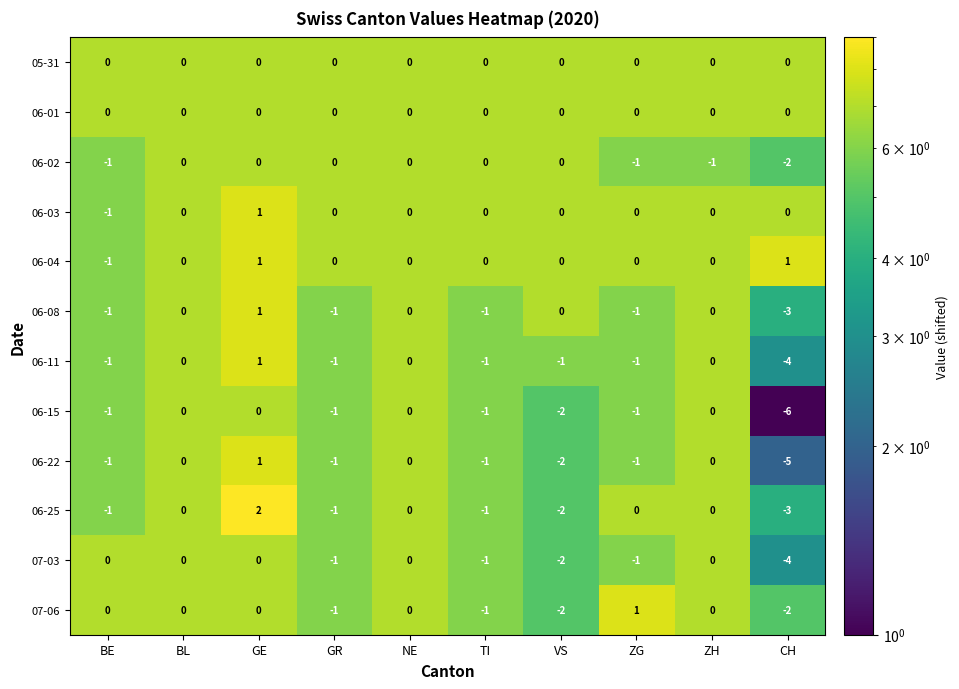

What is the smallest value displayed?

-6